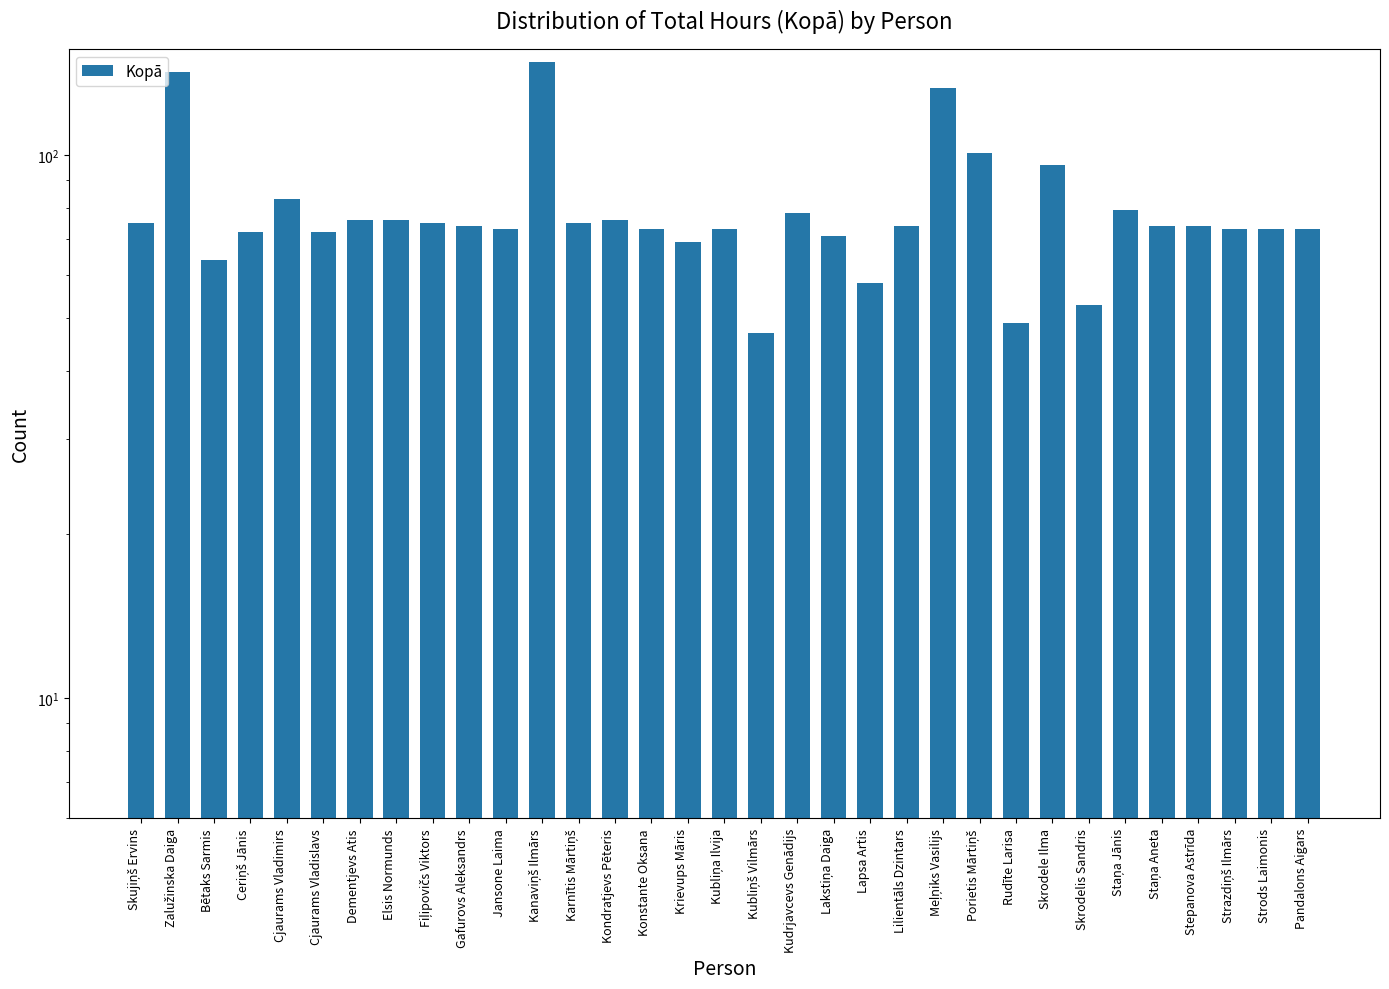

What is the minimum value shown in the chart?

47